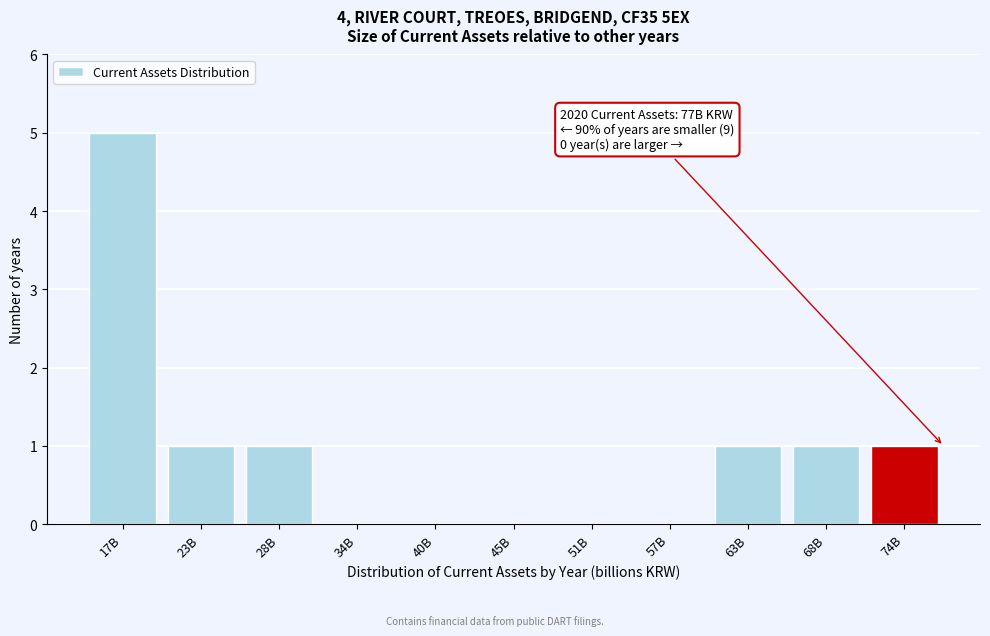

Reading left to right, transcribe all the data shown in this chart.

17B=5	23B=1	28B=1	34B=0	40B=0	45B=0	51B=0	57B=0	63B=1	68B=1	74B=1